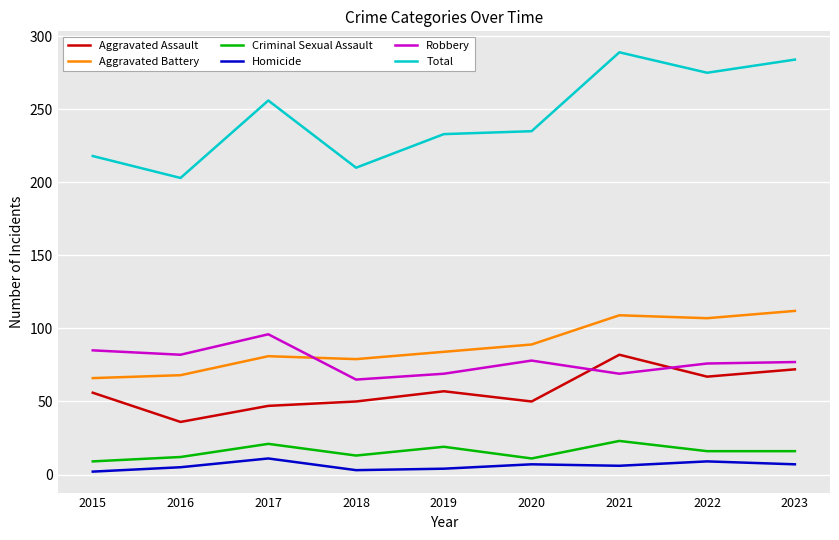

What is the maximum value for Homicide?

11